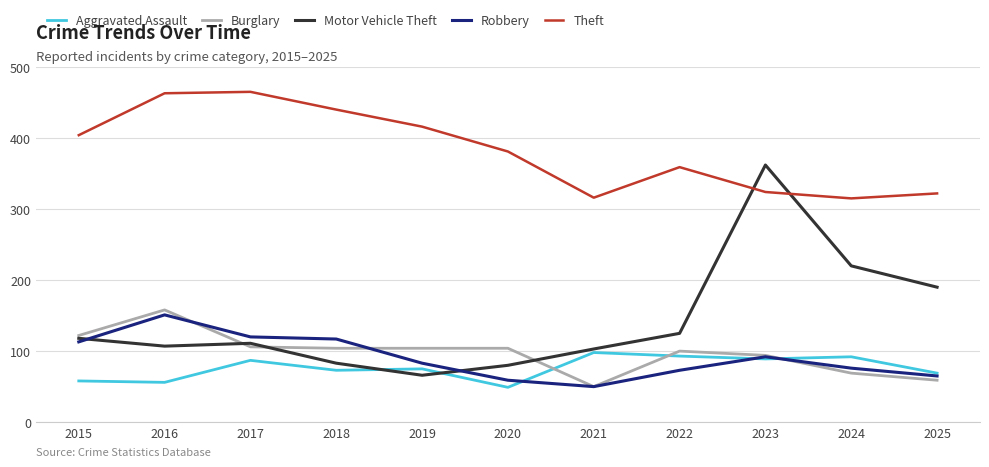

What is the maximum value for Theft?

465